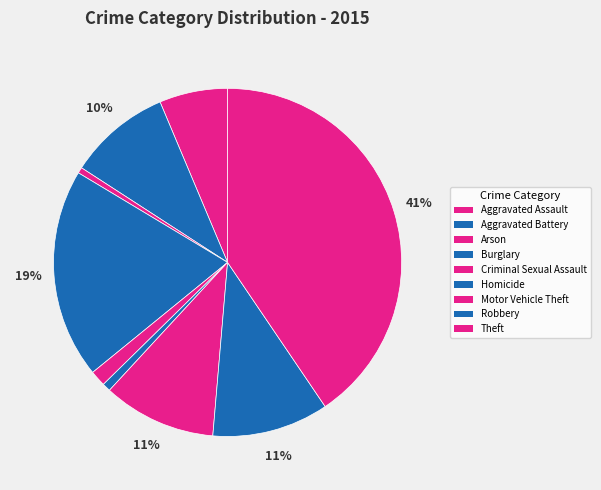

Count the number of slices in the pie.

9